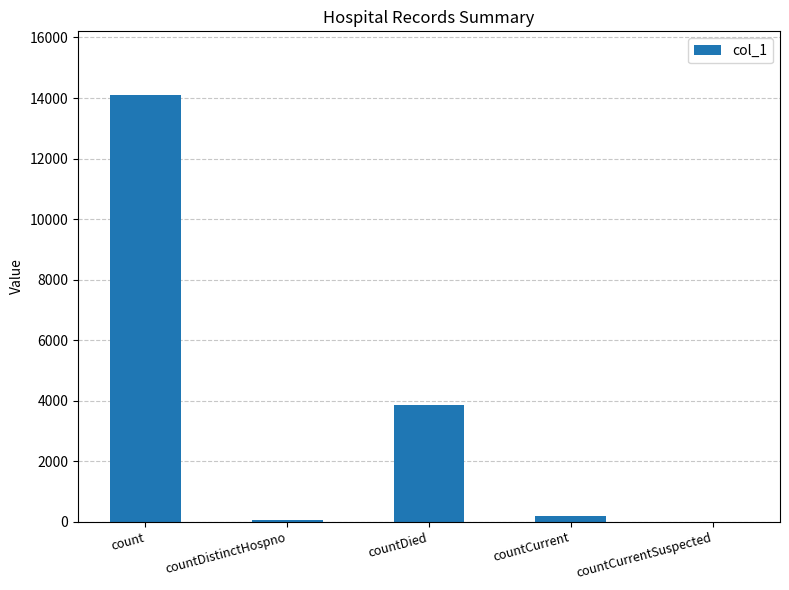

Where is the data nearest to the value 7045?

countDied